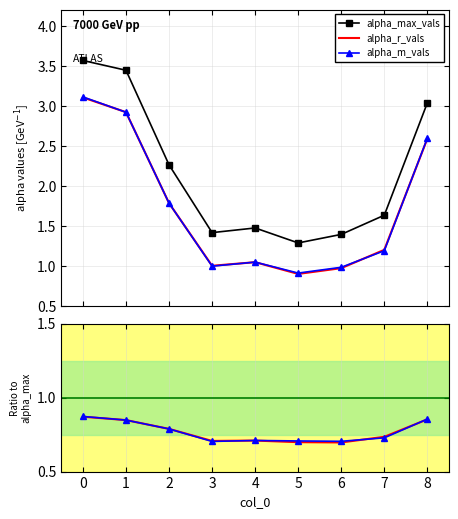

What is the minimum value shown in the chart?

0.7